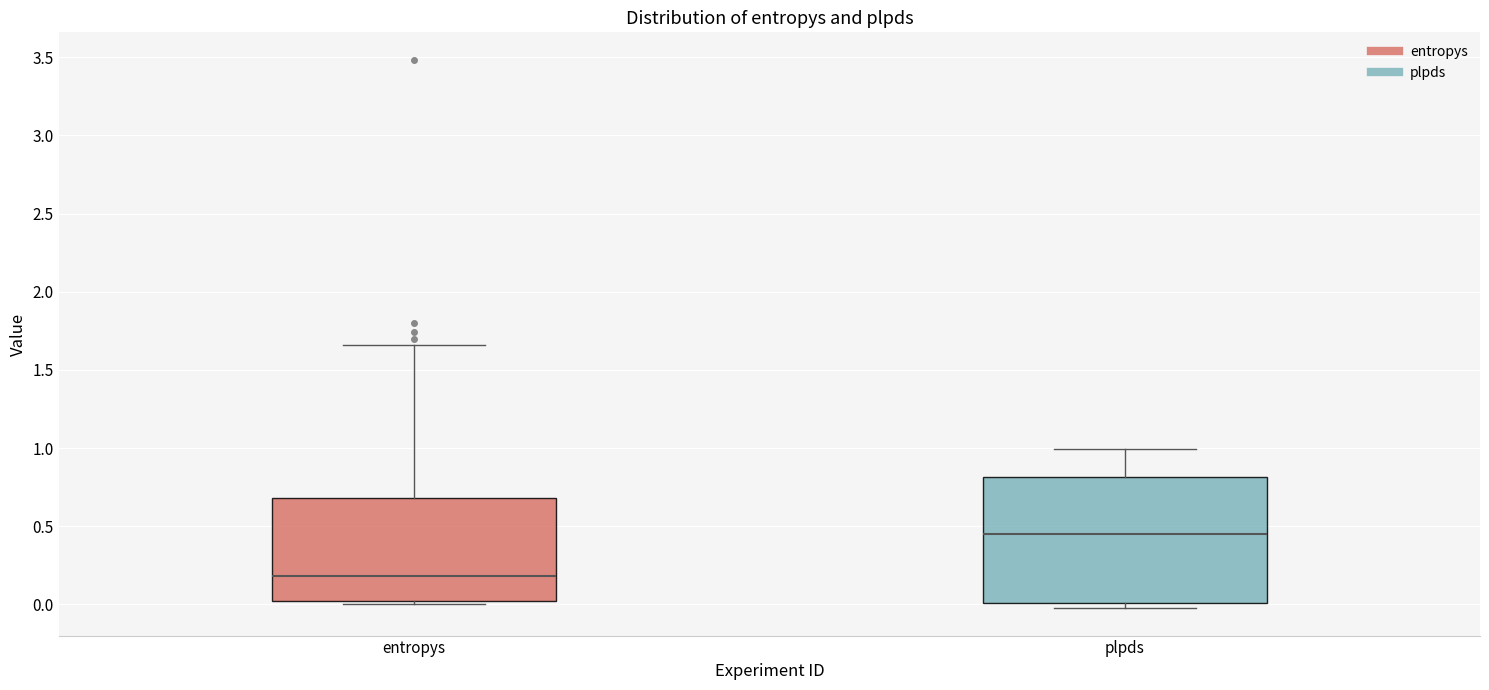

Reading left to right, transcribe this box plot: for each box, give where its median line is, the range the box spans, and where its two whiskers end, as read against the y-axis. The values are not printed on the chart, so give them approximately, as read against the axis.

entropys: median 0.20, box 0.00 to 0.70, whiskers 0.00 (just below the box's lower edge) to 1.65
plpds: median 0.45, box 0.00 to 0.80, whiskers 0.00 (just below the box's lower edge) to 1.00